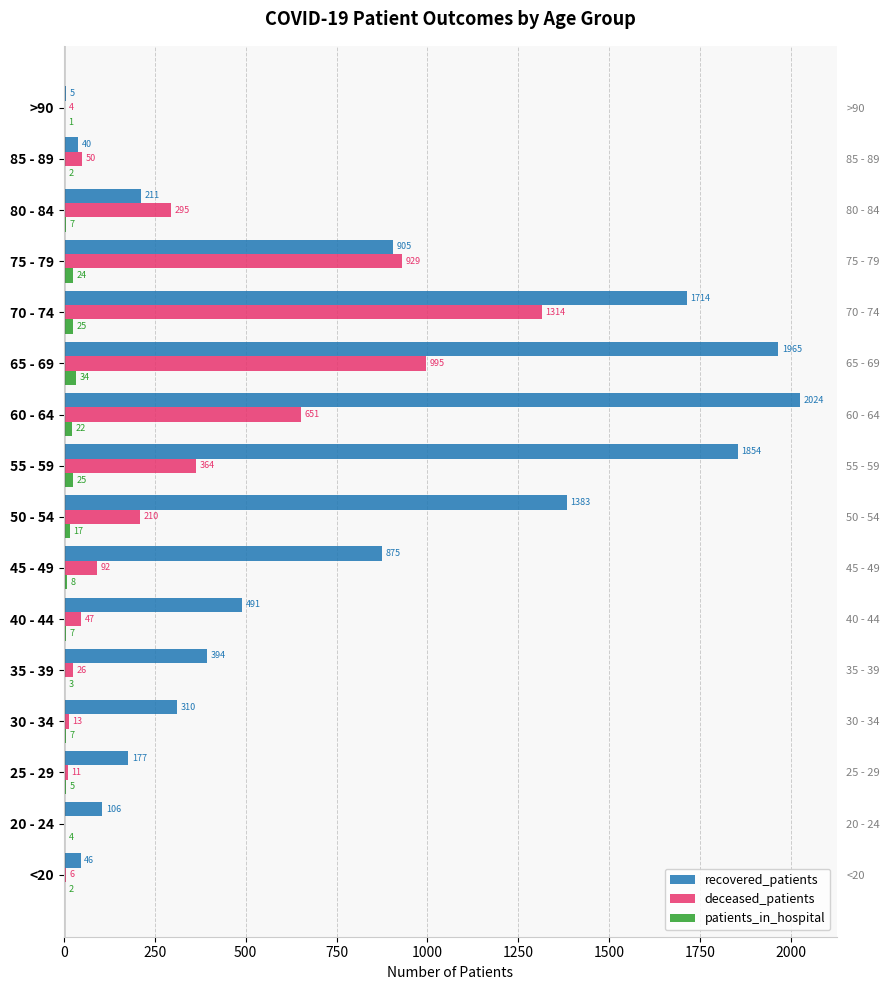

Rank the series by their average value, from highest to lowest.

recovered_patients, deceased_patients, patients_in_hospital